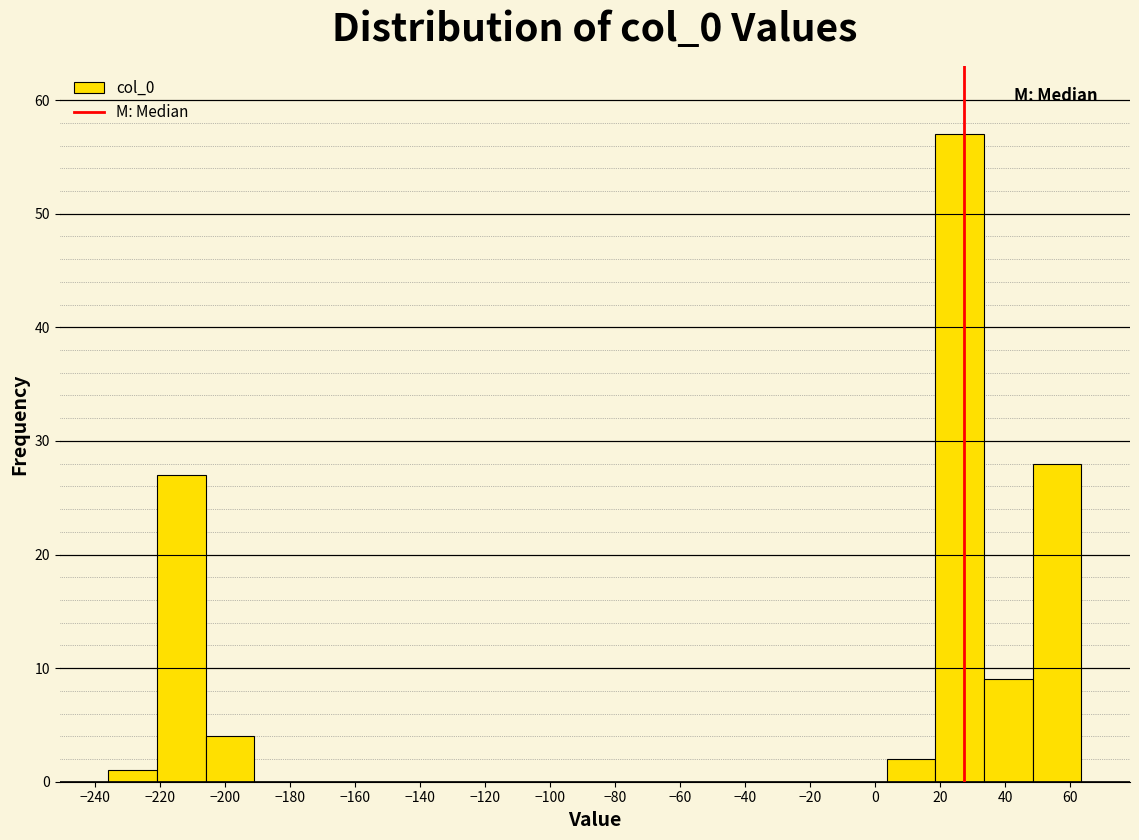

Reading left to right, transcribe this chart: for each bar, give the range it covers on the x-axis and its height. Neither the bar edges nor the heights are printed on the chart, so give them approximately, as read against the axes.

-236 to -222: 1
-222 to -206: 27
-206 to -192: 4
-192 to -176: 0
-176 to -162: 0
-162 to -146: 0
-146 to -132: 0
-132 to -116: 0
-116 to -102: 0
-102 to -86: 0
-86 to -72: 0
-72 to -56: 0
-56 to -42: 0
-42 to -26: 0
-26 to -12: 0
-12 to 4: 0
4 to 18: 2
18 to 34: 57
34 to 48: 9
48 to 64: 28